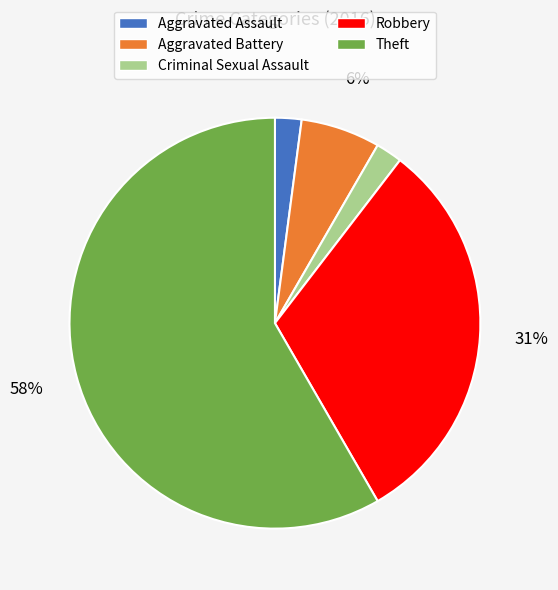

To the nearest percent, what percentage of the pie is Criminal Sexual Assault?

2%